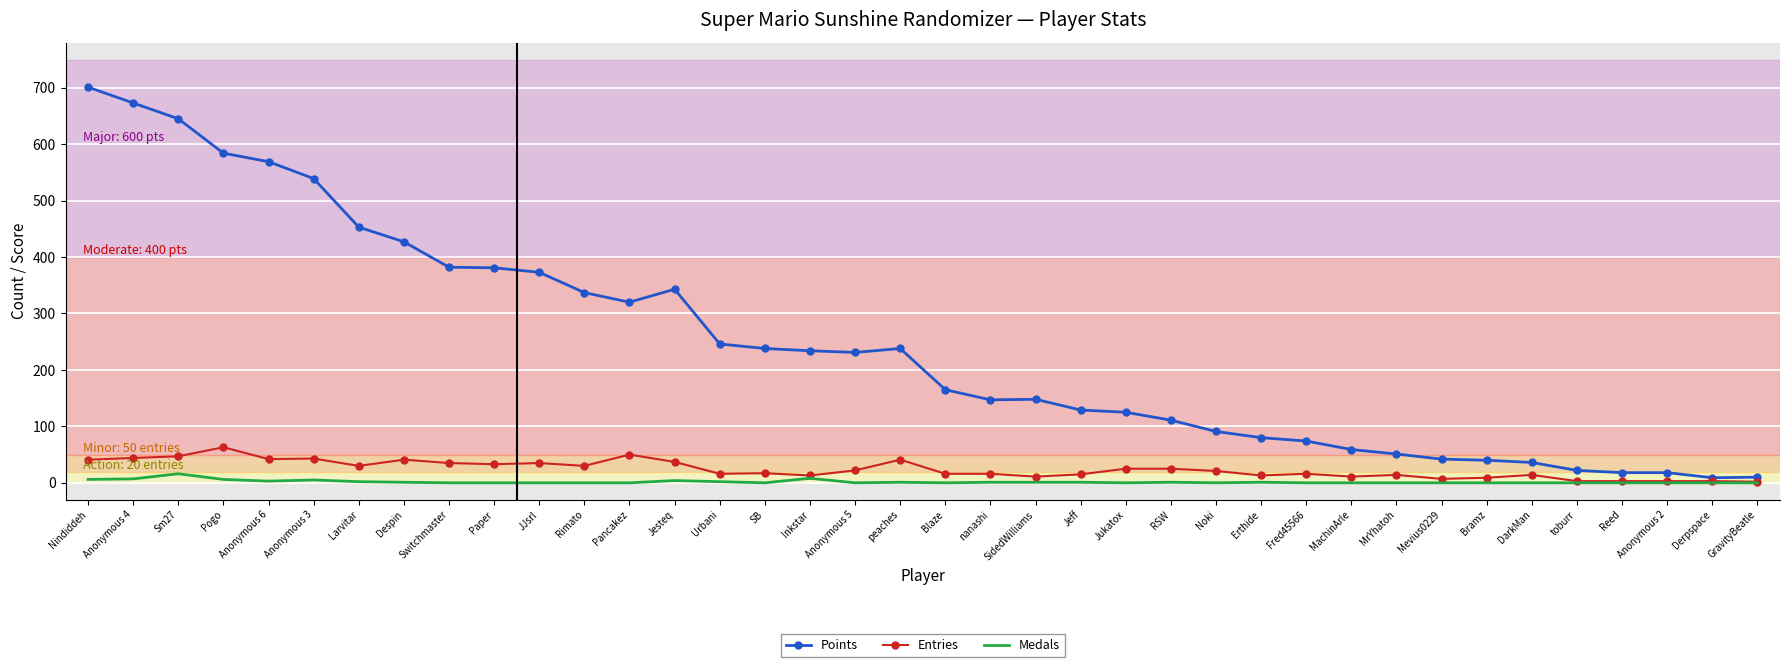

What is the total value across all series at Switchmaster?

417